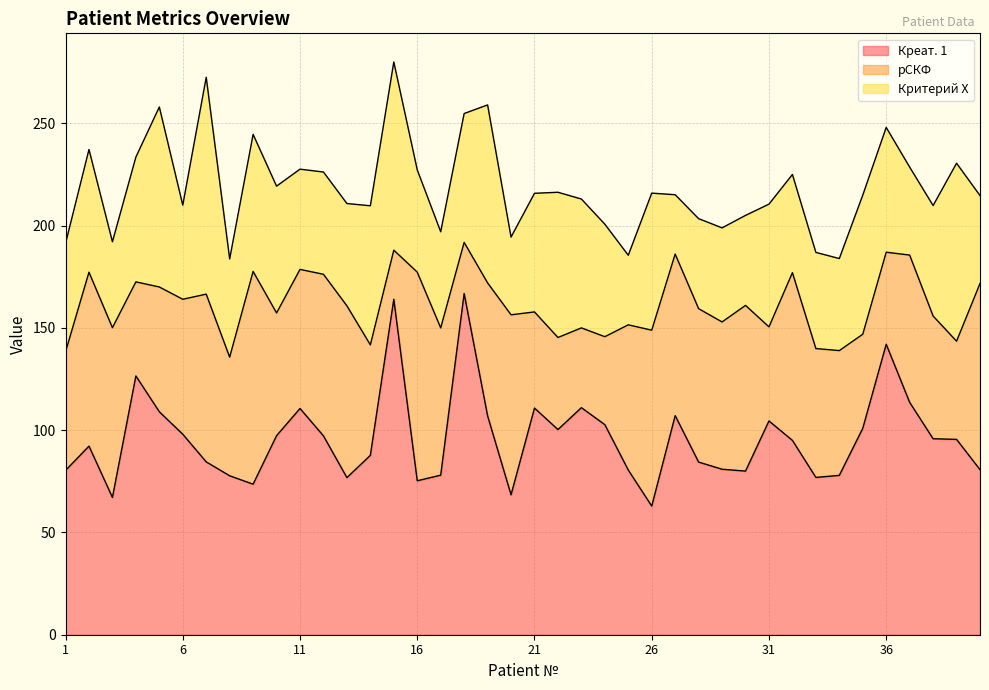

Does the chart display data point markers on the line(s)?

No